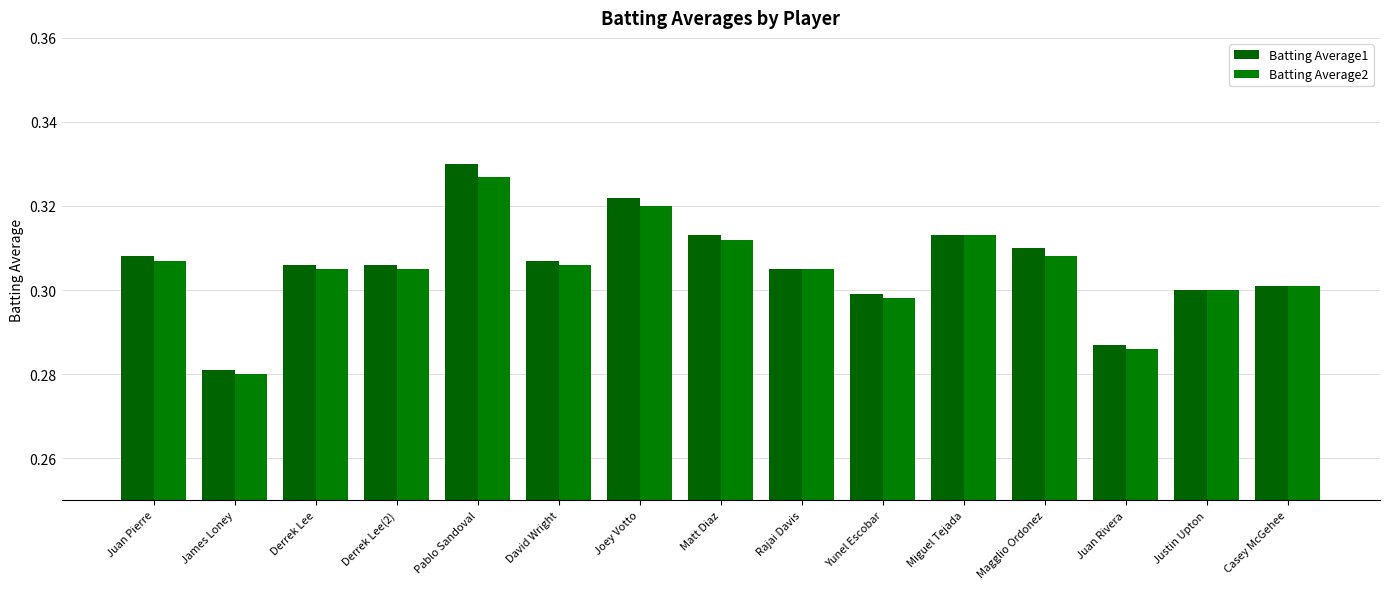

List the labels in order of Batting Average2 value, smallest first.

James Loney, Juan Rivera, Yunel Escobar, Justin Upton, Casey McGehee, Derrek Lee, Derrek Lee(2), Rajai Davis, David Wright, Juan Pierre, Magglio Ordonez, Matt Diaz, Miguel Tejada, Joey Votto, Pablo Sandoval